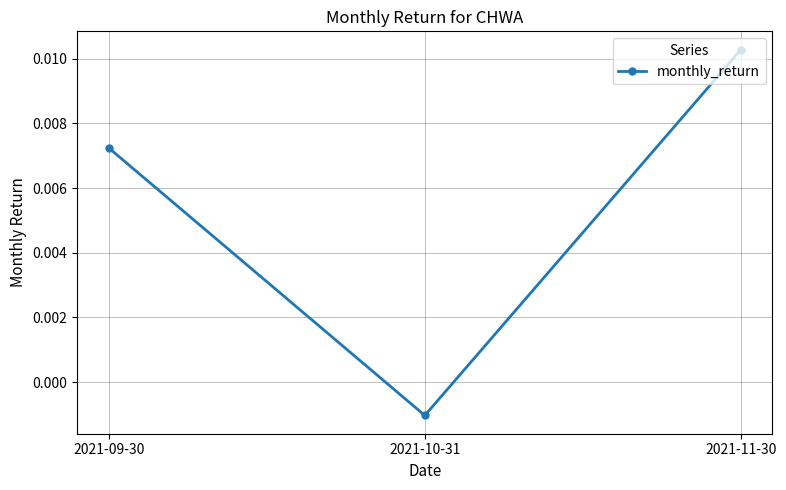

Rank the categories by value from lowest to highest.

2021-10-31, 2021-09-30, 2021-11-30